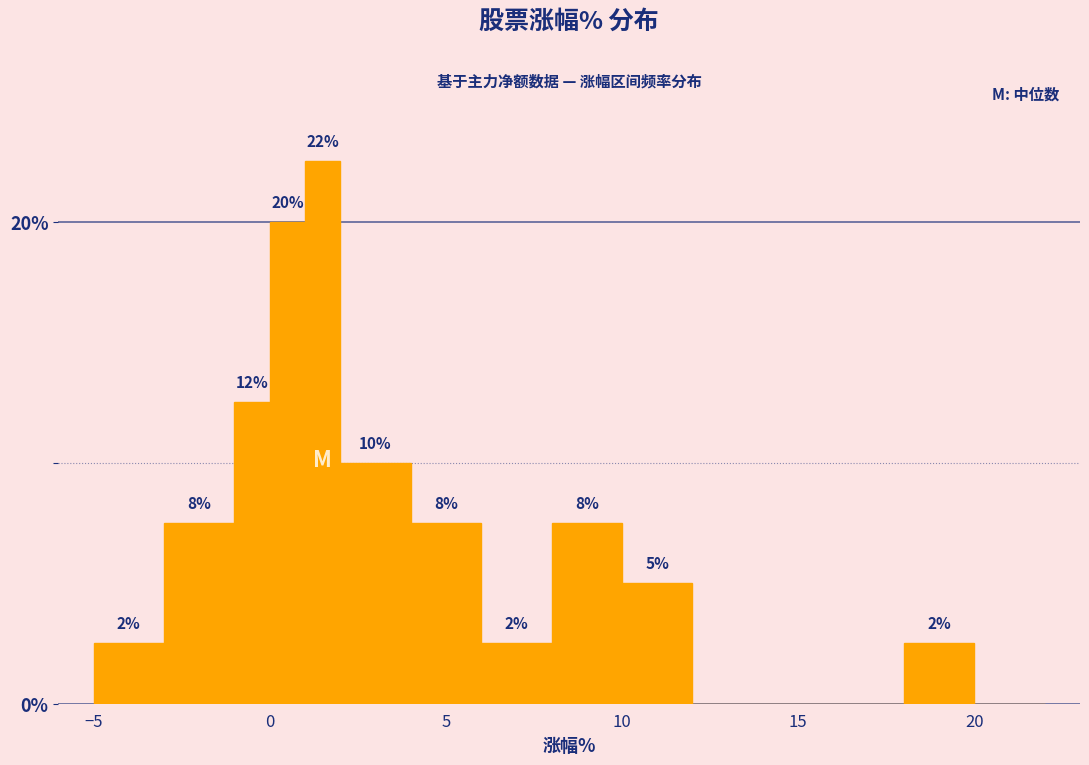

Around what value on the x-axis is the tallest bar? Give the approximate position of its centre, as read against the axis.

1.5